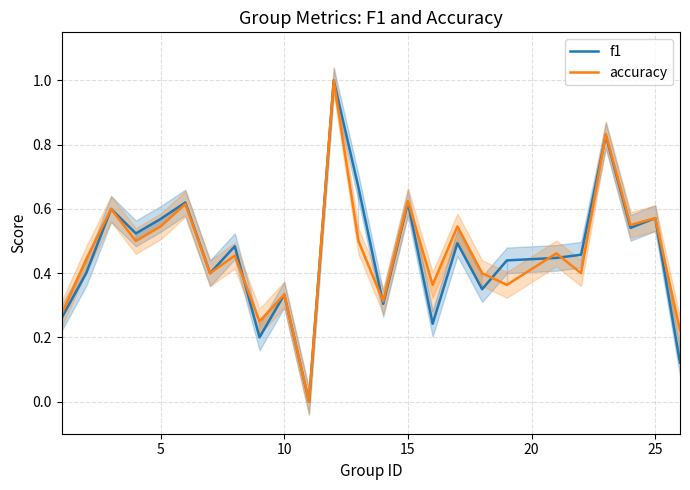

At how many categories does at least one series exceed 0?

24